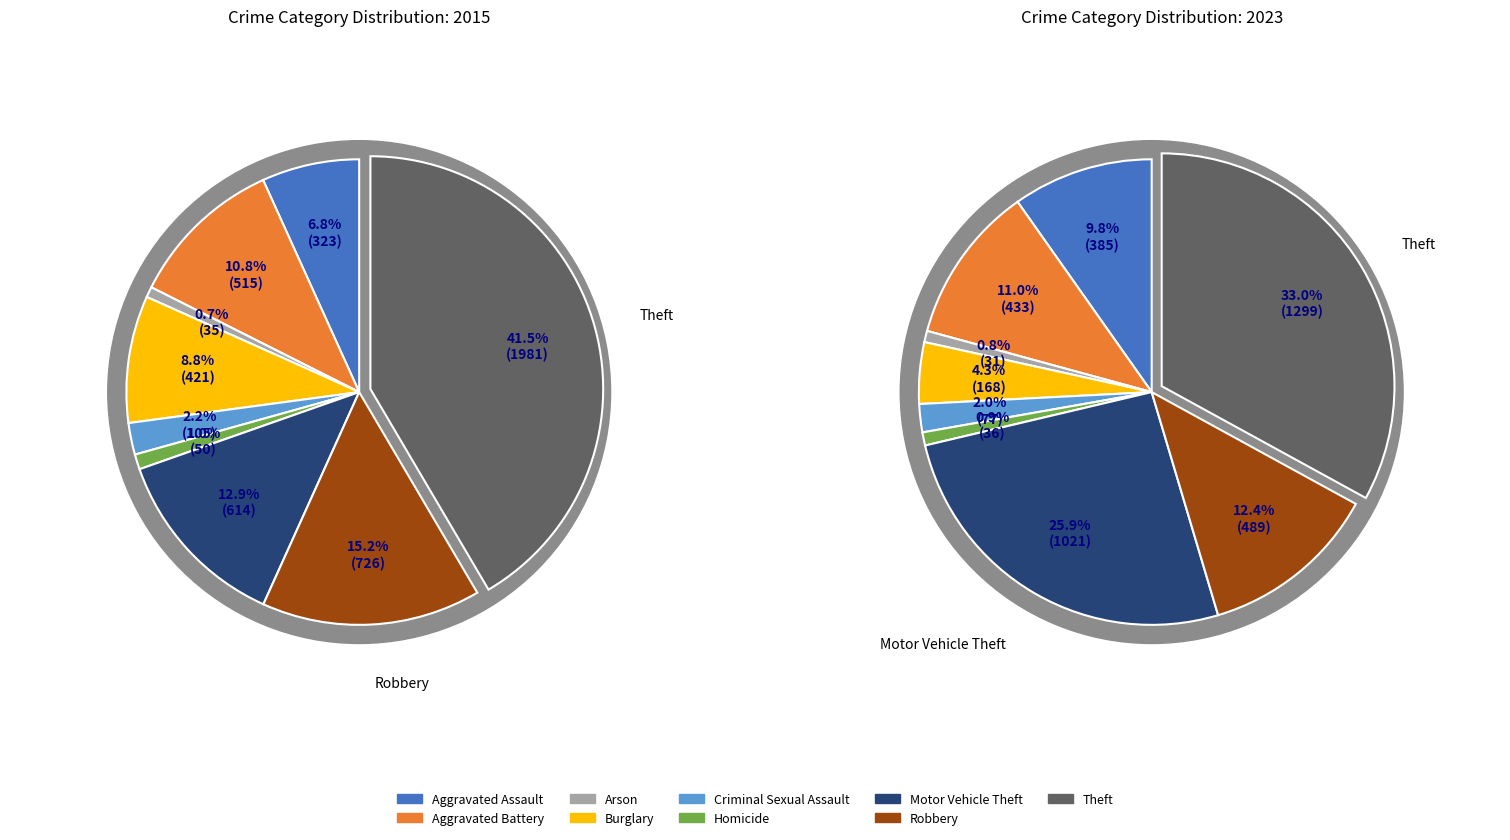

Between Robbery and Arson, which is larger?

Robbery